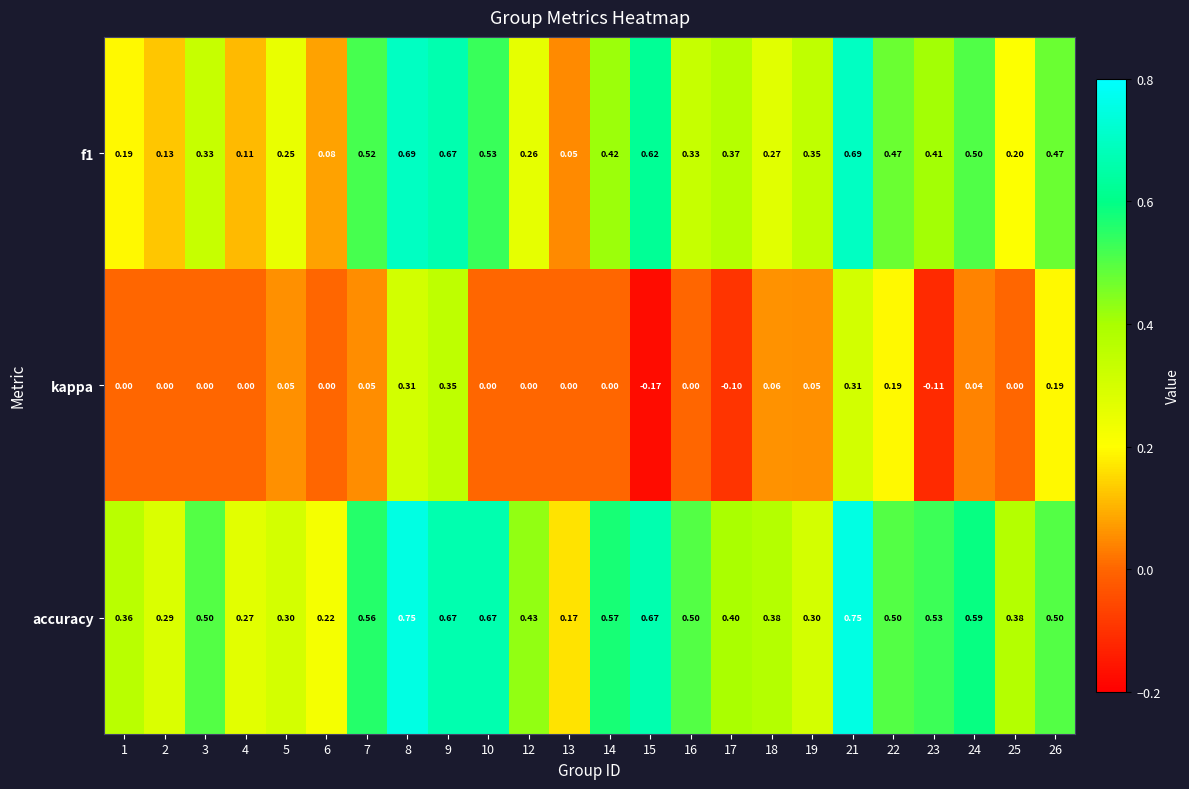

Which series has the widest spread of values?

f1